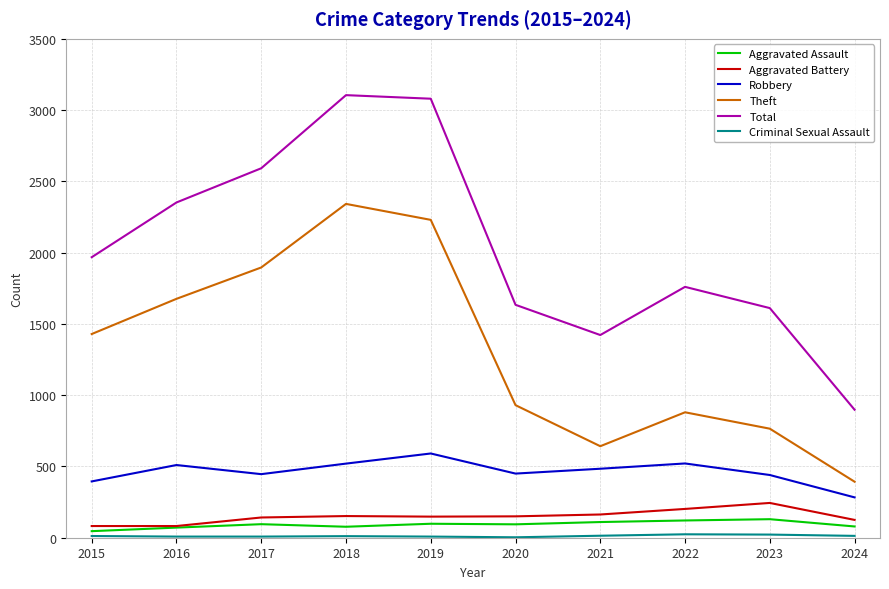

Where is Theft nearest to the value 1367?

2015